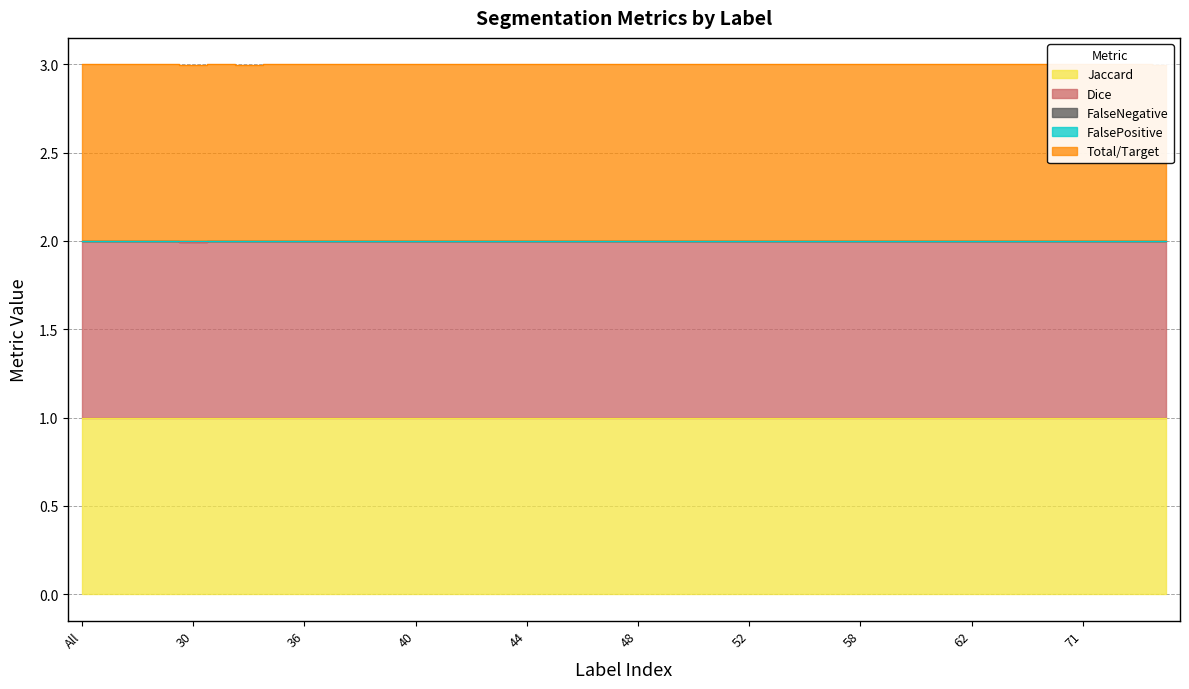

Where is the first local minimum for FalseNegative?

30